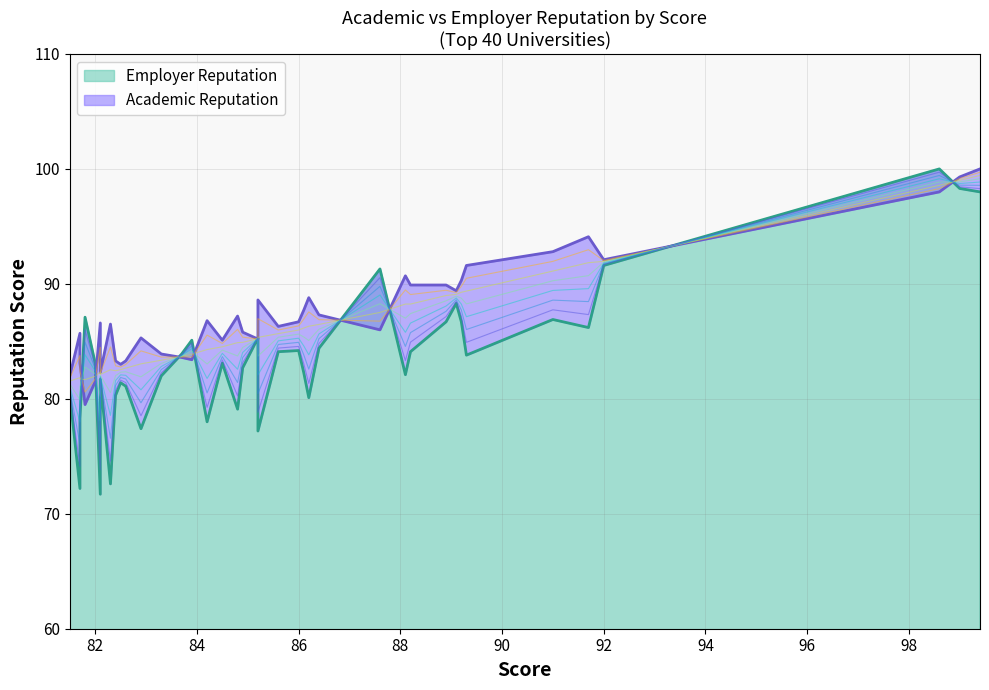

True or false: Employer Reputation has a value of 141.2 at 89.1.

False